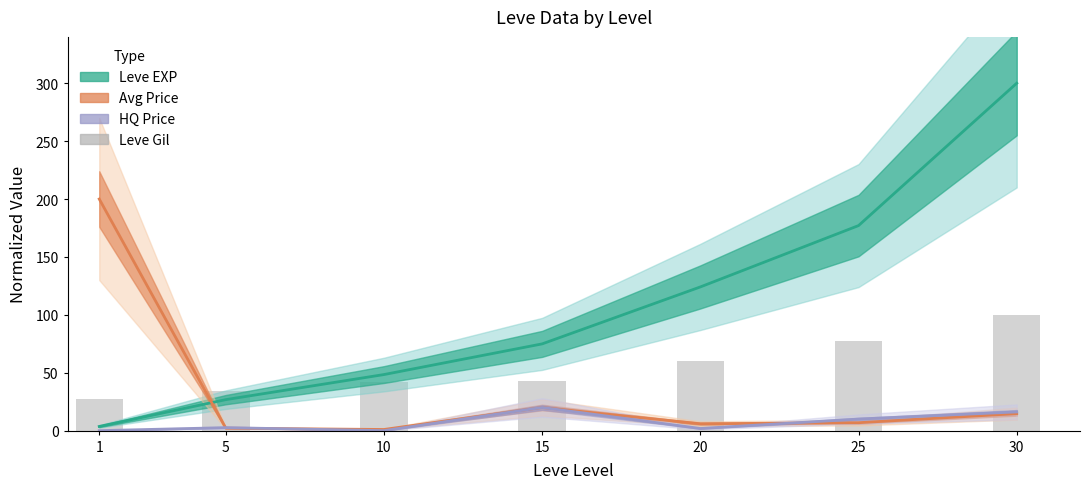

Are the bars grouped side by side (vs. stacked)?

No